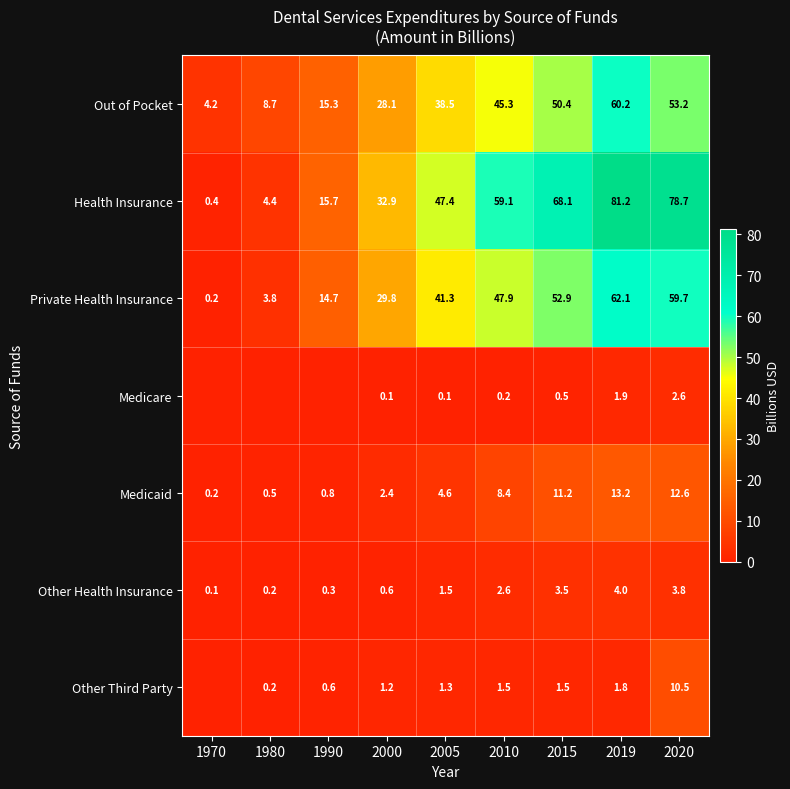

The value of Private Health Insurance at 2005 is 15.3. True or false?

False